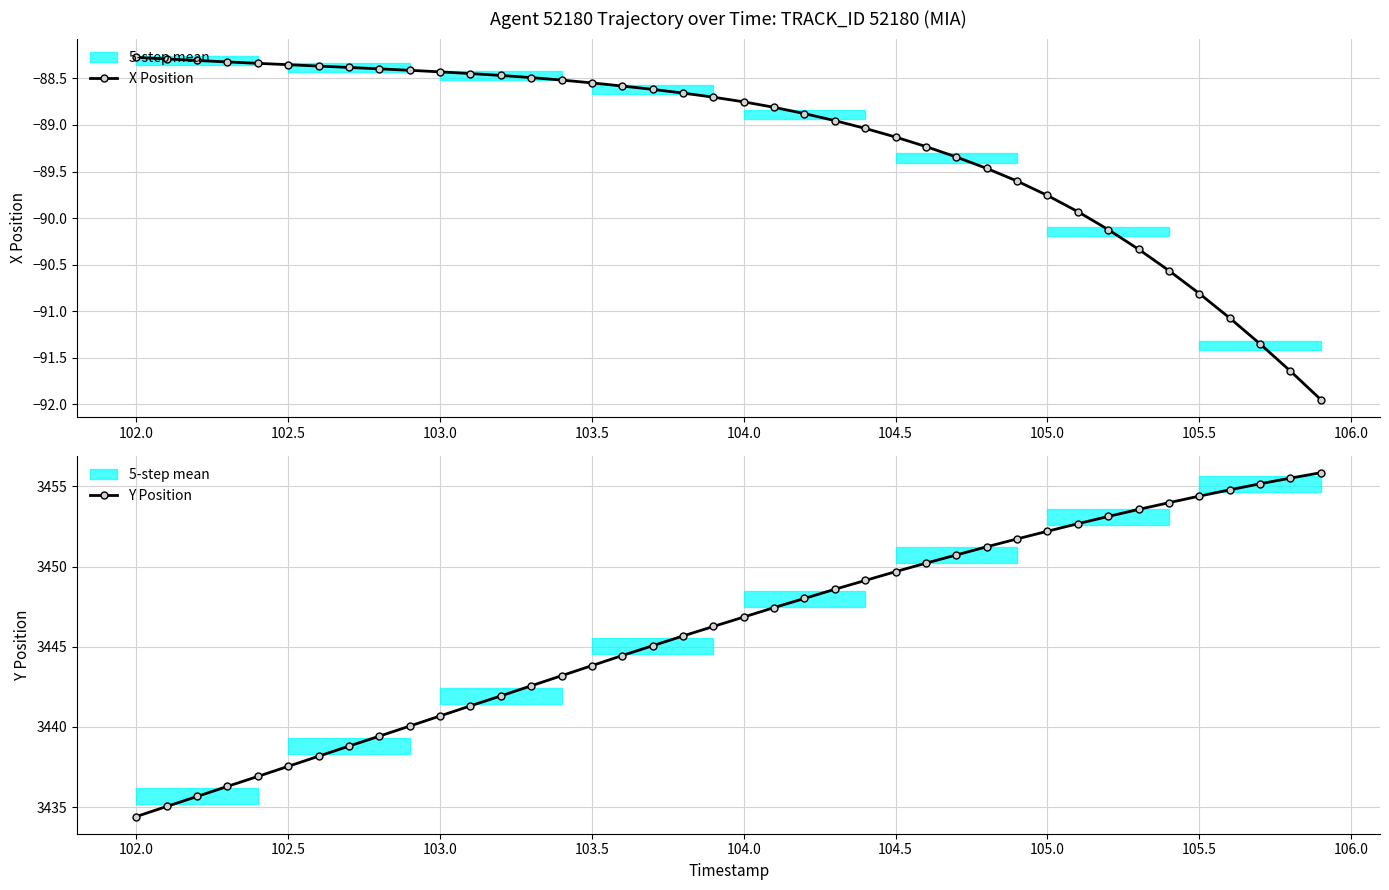

Reading left to right, list all the values displayed in this chart.

X Position: -88.3	-88.3	-88.3	-88.3	-88.3	-88.4	-88.4	-88.4	-88.4	-88.4	-88.4	-88.4	-88.5	-88.5	-88.5	-88.5	-88.6	-88.6	-88.7	-88.7	-88.8	-88.8	-88.9	-89.0	-89.0	-89.1	-89.2	-89.3	-89.5	-89.6	-89.8	-89.9	-90.1	-90.3	-90.6	-90.8	-91.1	-91.4	-91.6	-92.0
Y Position: 3434.4	3435.0	3435.7	3436.3	3436.9	3437.5	3438.2	3438.8	3439.4	3440.1	3440.7	3441.3	3441.9	3442.6	3443.2	3443.8	3444.4	3445.1	3445.7	3446.3	3446.8	3447.4	3448.0	3448.6	3449.1	3449.7	3450.2	3450.7	3451.2	3451.7	3452.2	3452.7	3453.1	3453.6	3454.0	3454.4	3454.8	3455.2	3455.5	3455.8